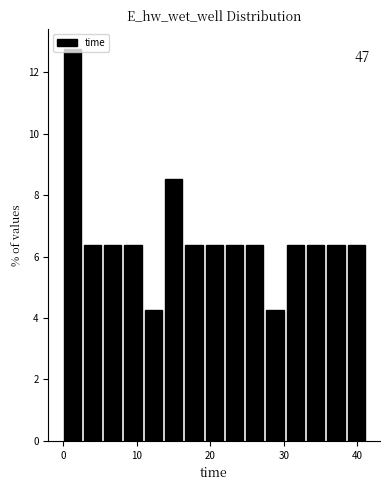

Around what value on the x-axis is the tallest bar? Give the approximate position of its centre, as read against the axis.

1